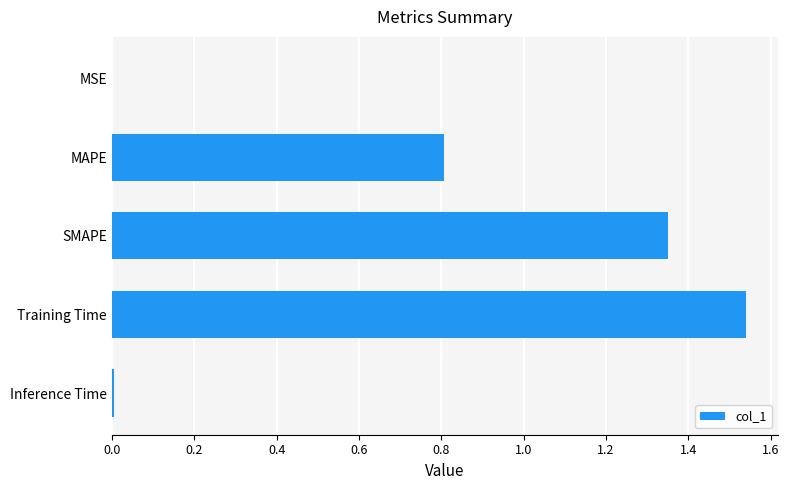

The value at Training Time is 2.0. True or false?

False